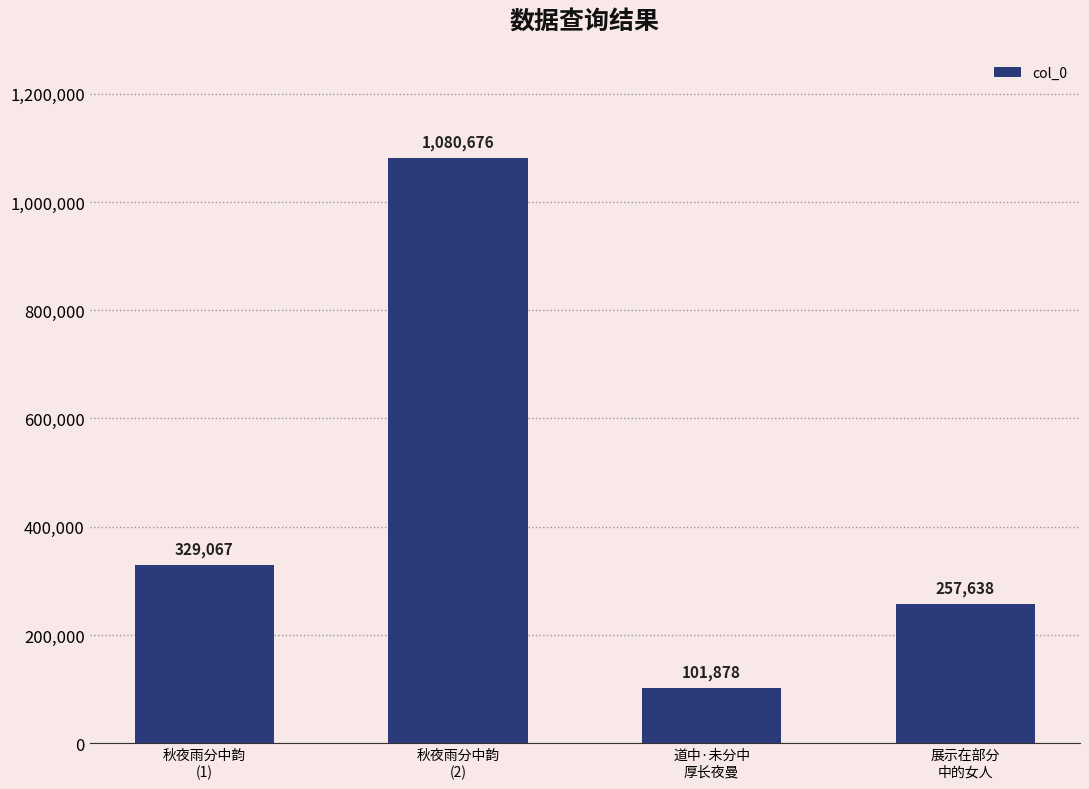

Count the number of categories in the chart.

4